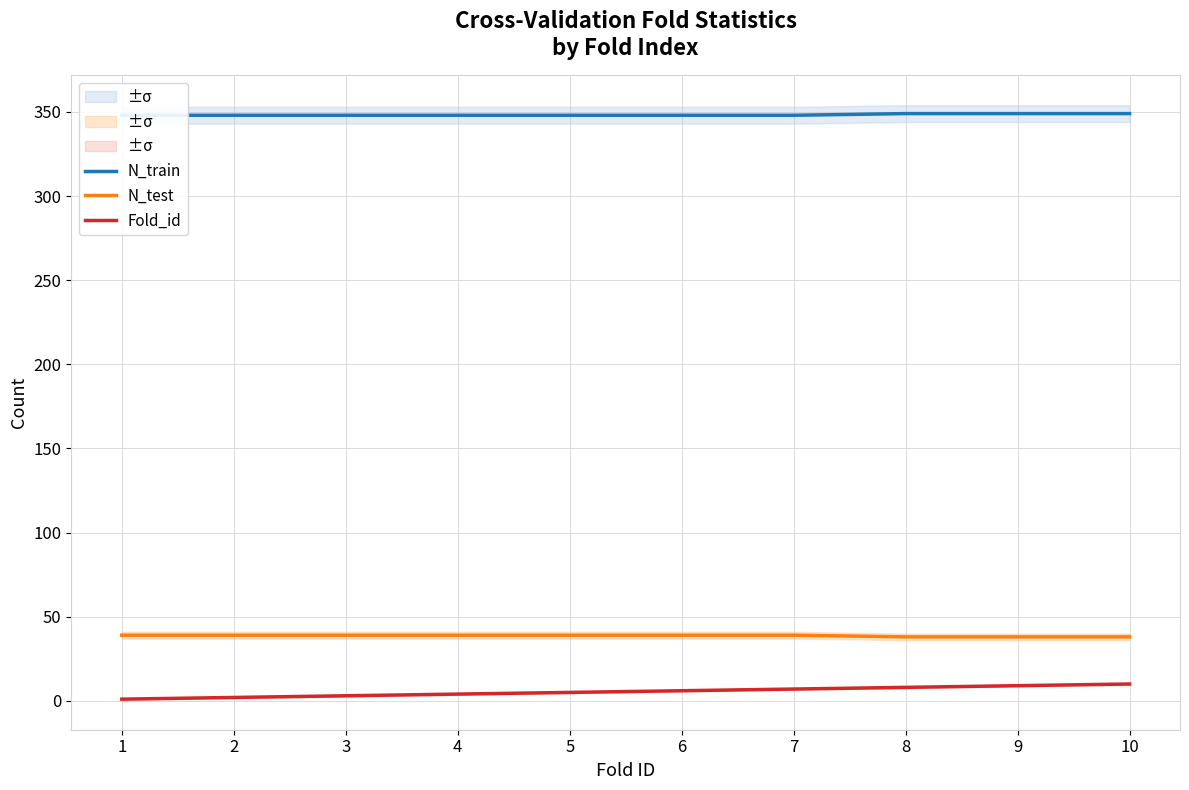

Rank the series at 10 from highest to lowest value.

N_train, N_test, Fold_id